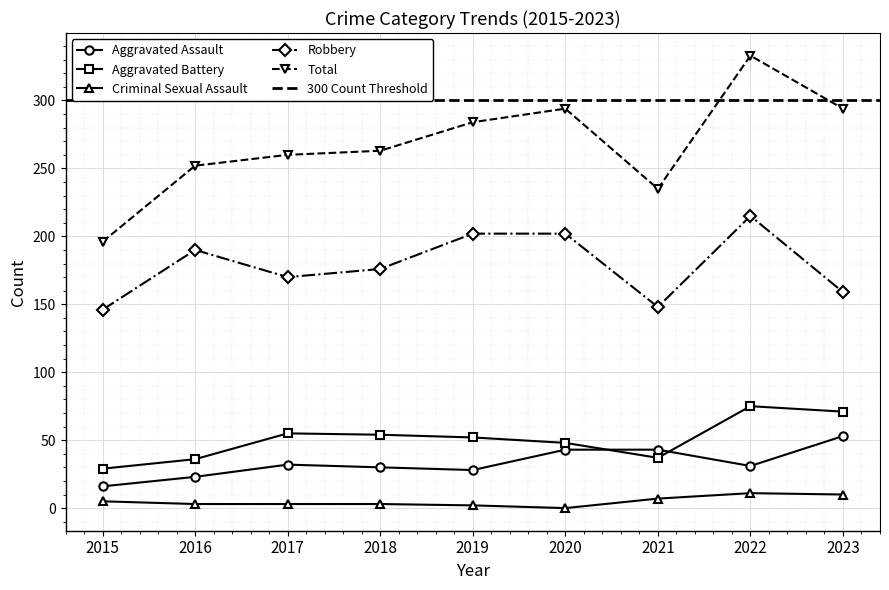

What is the value of the Total point at the 3rd from the left?

260